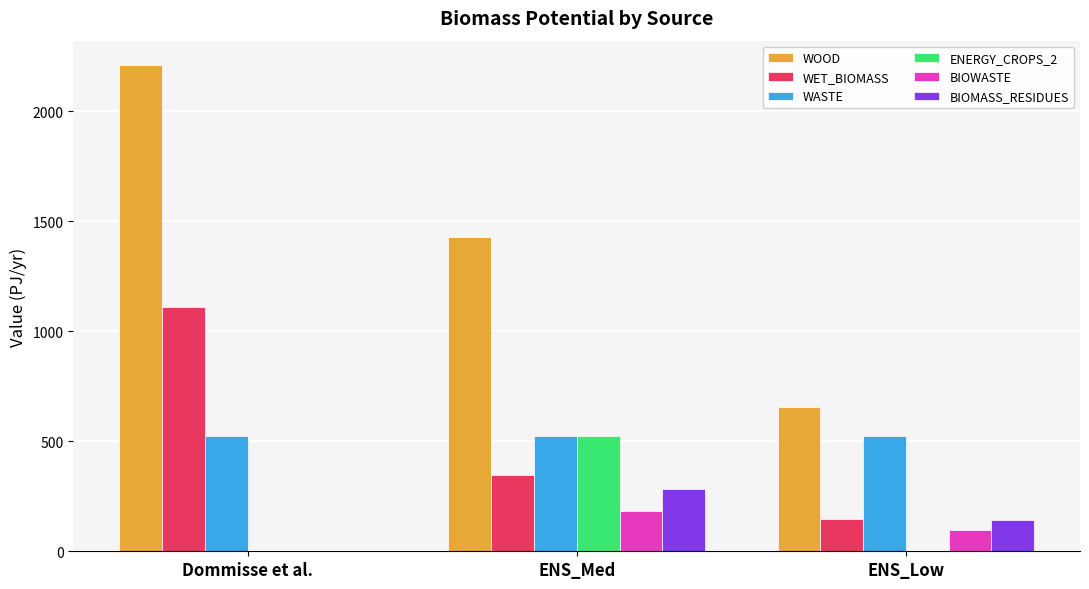

Are the bars horizontal?

No